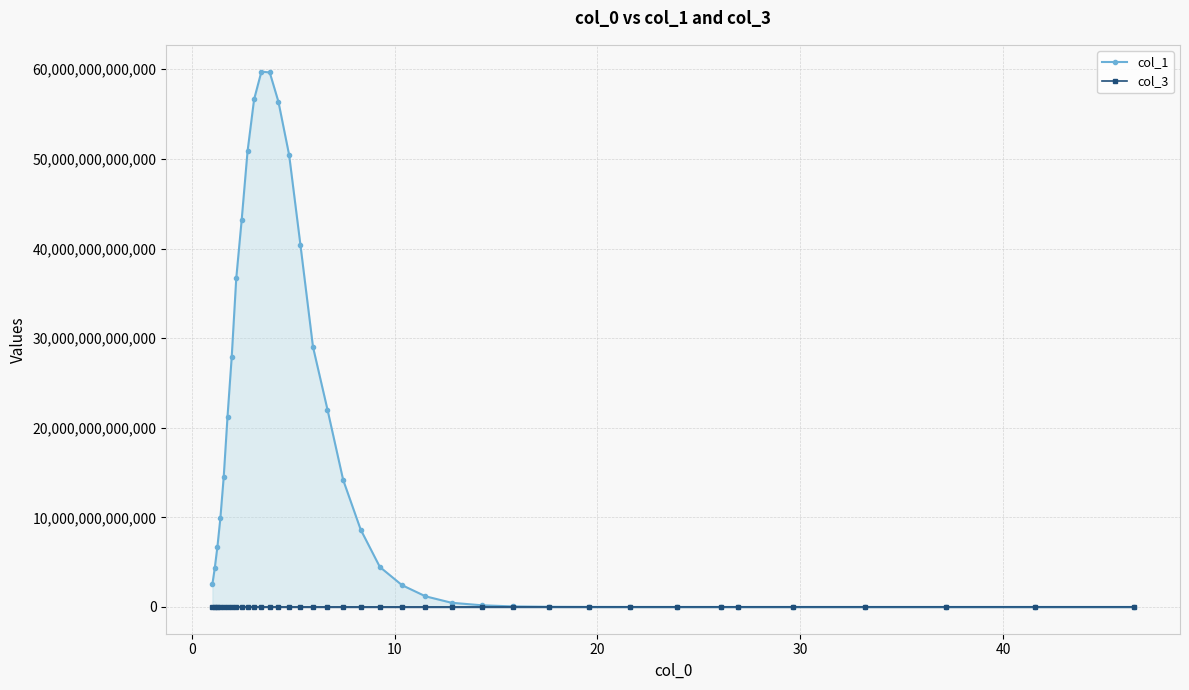

Rank the series by their average value, from lowest to highest.

col_3, col_1